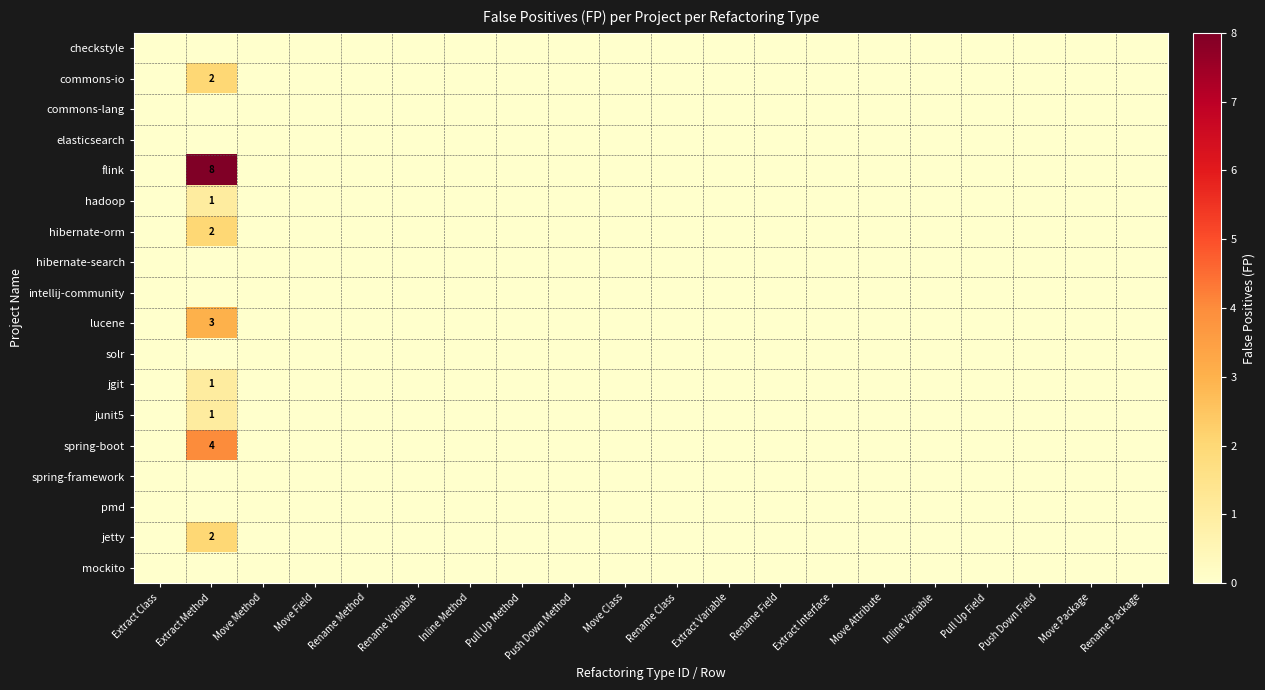

Which series has the largest total across all categories?

flink